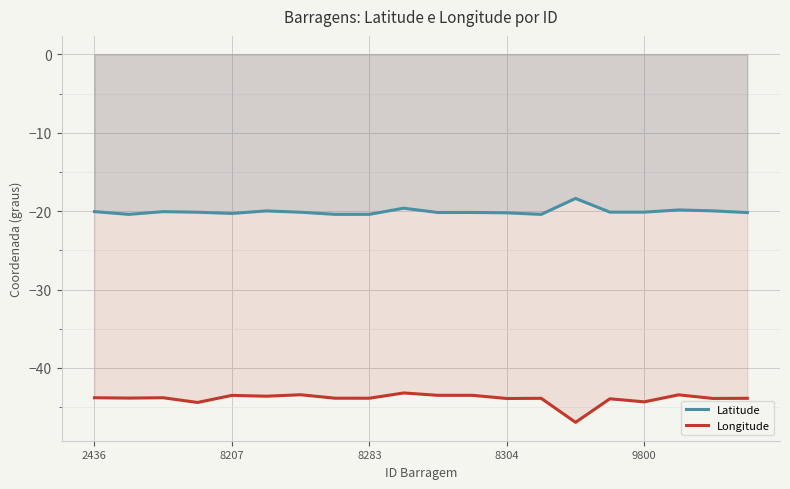

True or false: Longitude and Latitude intersect in this chart.

False